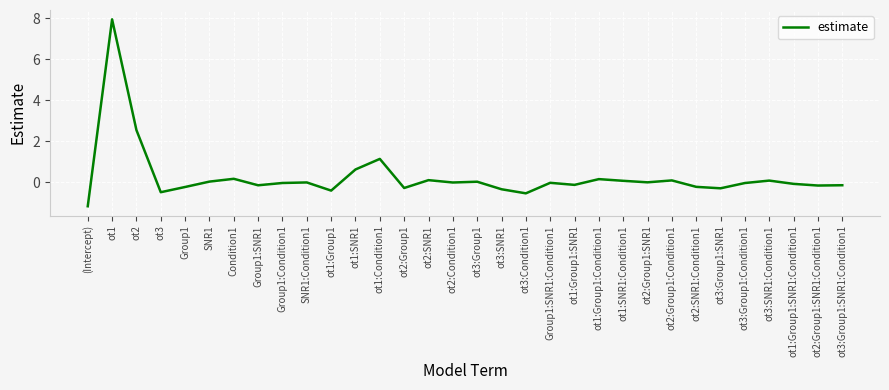

What is the minimum value shown in the chart?

-1.2